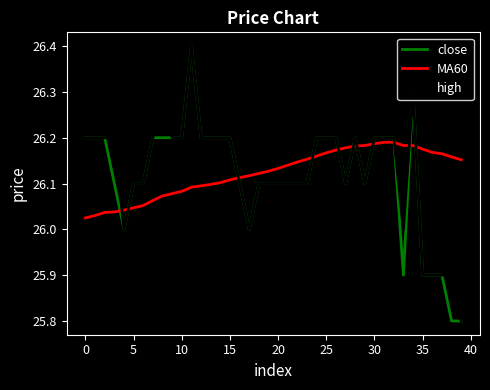

What is the greatest value displayed?

26.4